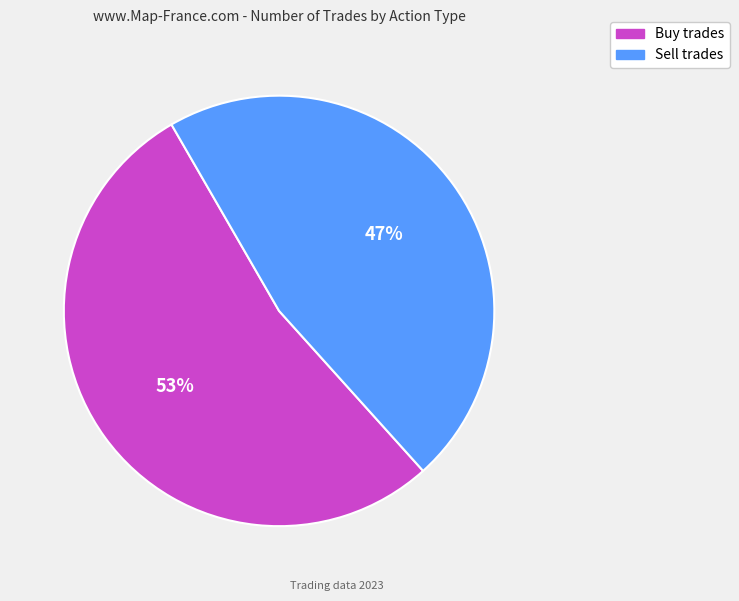

How many slices are in this pie chart?

2